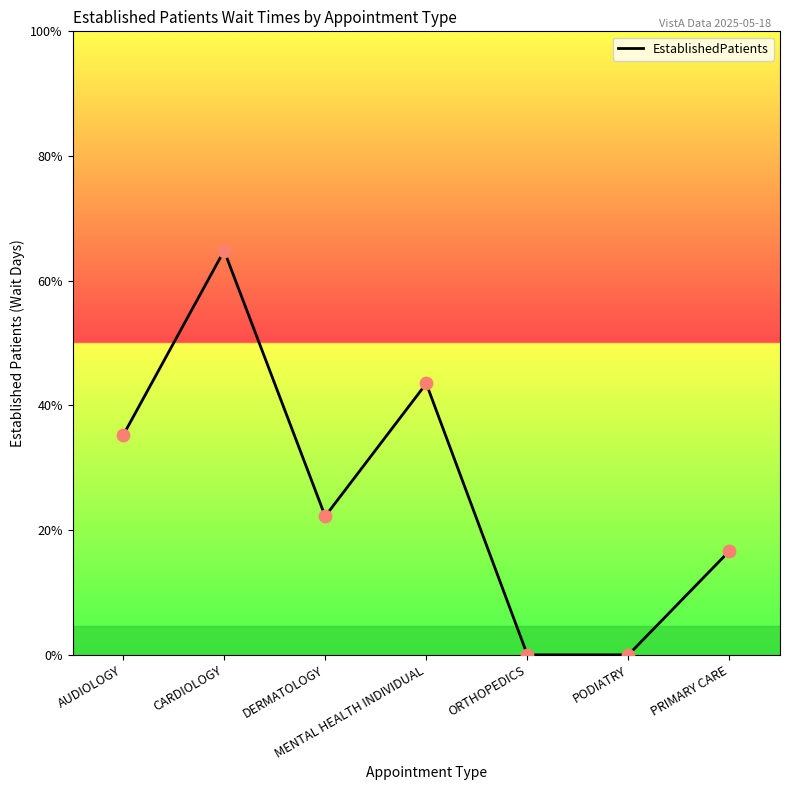

What is the change in value from AUDIOLOGY to DERMATOLOGY?

-1.4